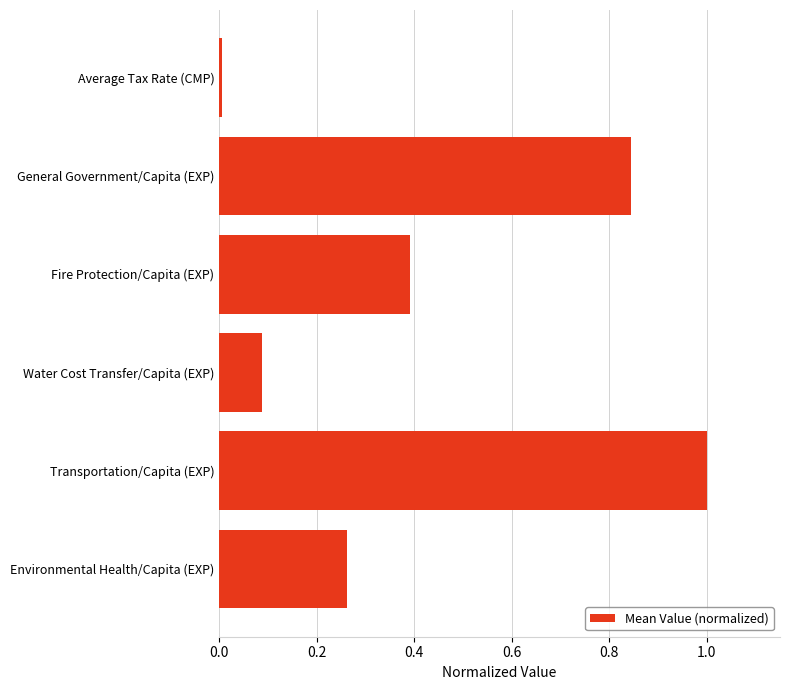

Is it true that the value at Fire Protection/Capita (EXP) is 0.2?

False